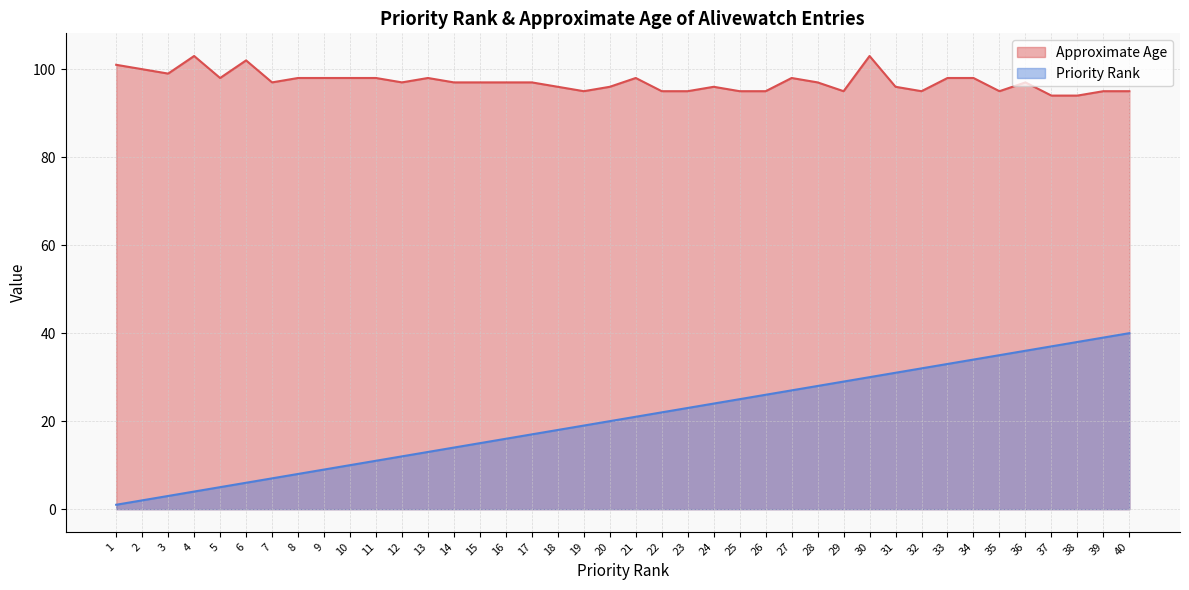

How many values in the Approximate Age series are below 97?

16